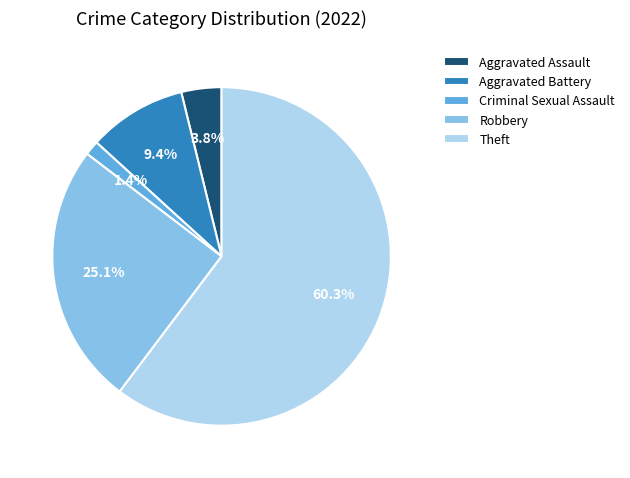

Rank the categories by value from highest to lowest.

Theft, Robbery, Aggravated Battery, Aggravated Assault, Criminal Sexual Assault